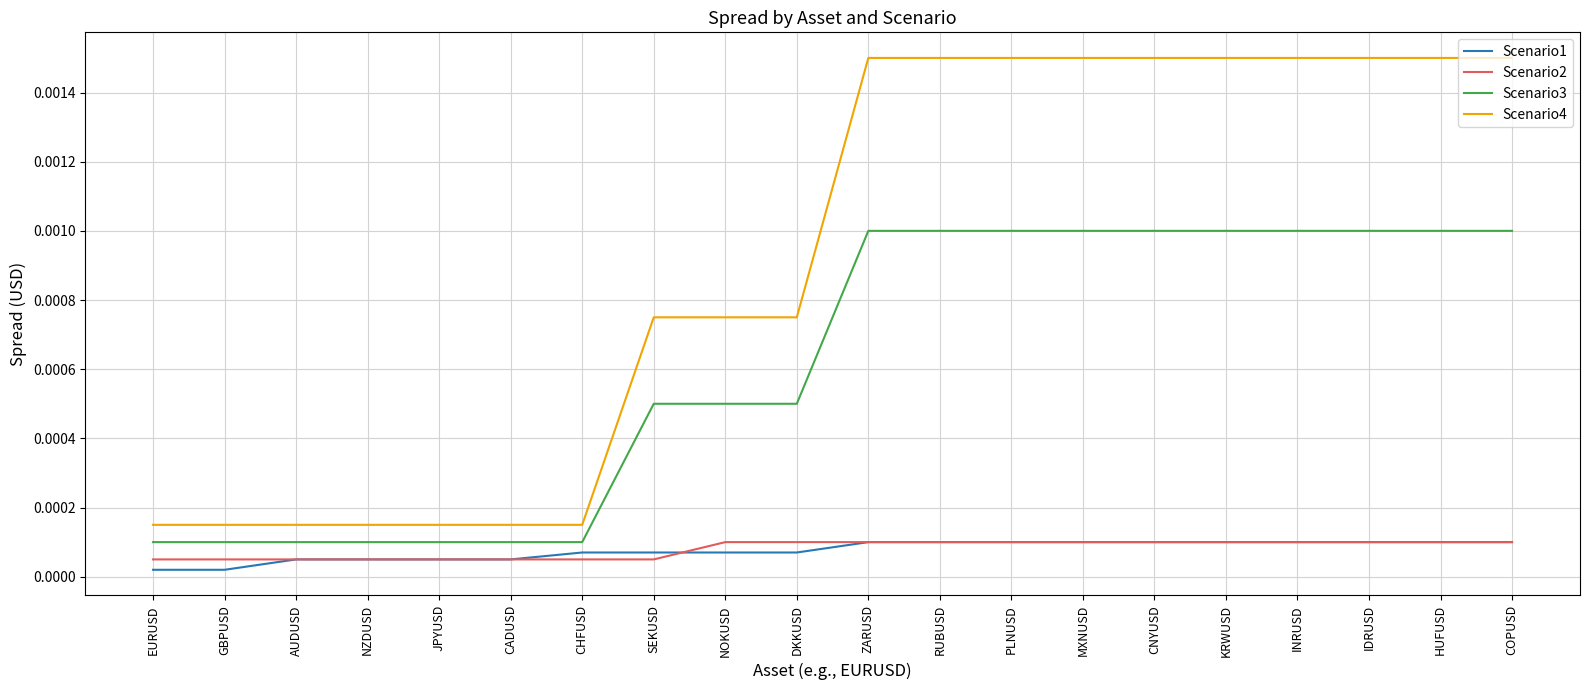

True or false: Scenario2 and Scenario3 cross at least once.

False